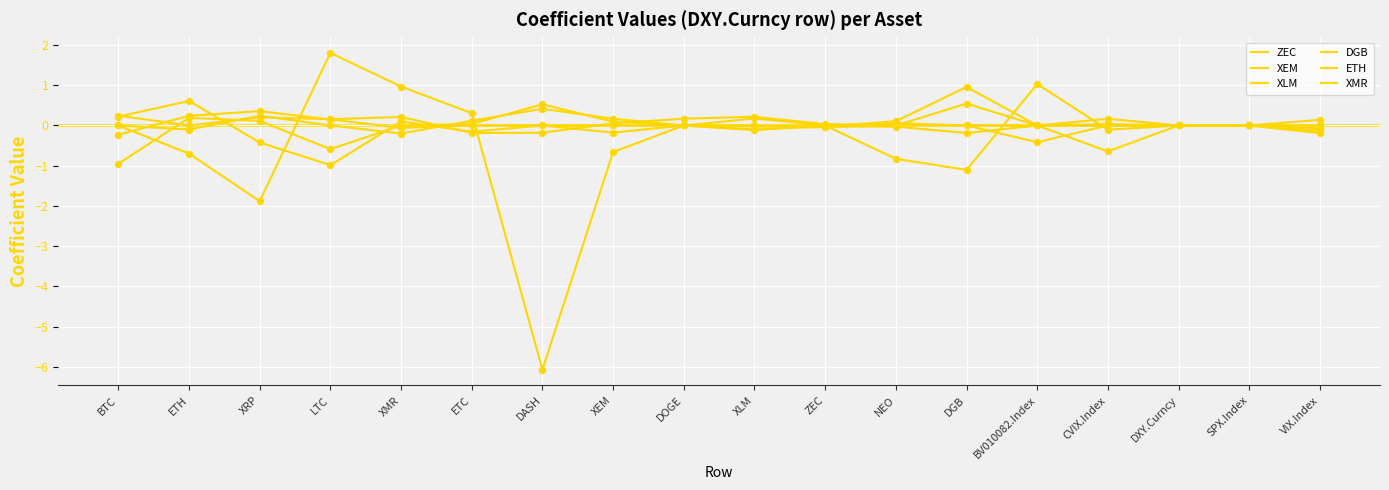

How many lines are shown in the chart?

6